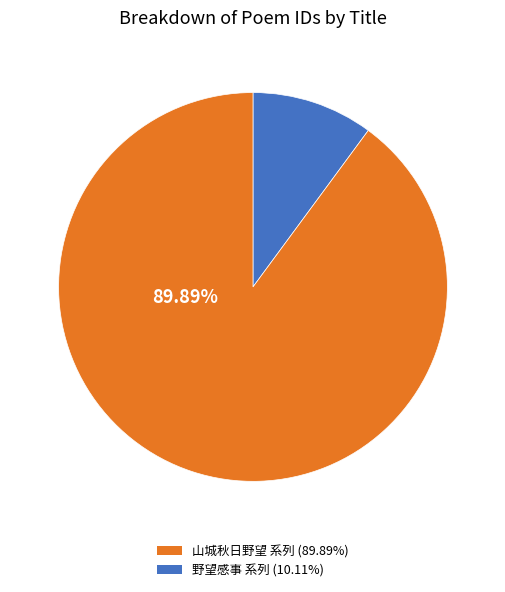

Is there any slice that represents more than half of the pie?

Yes